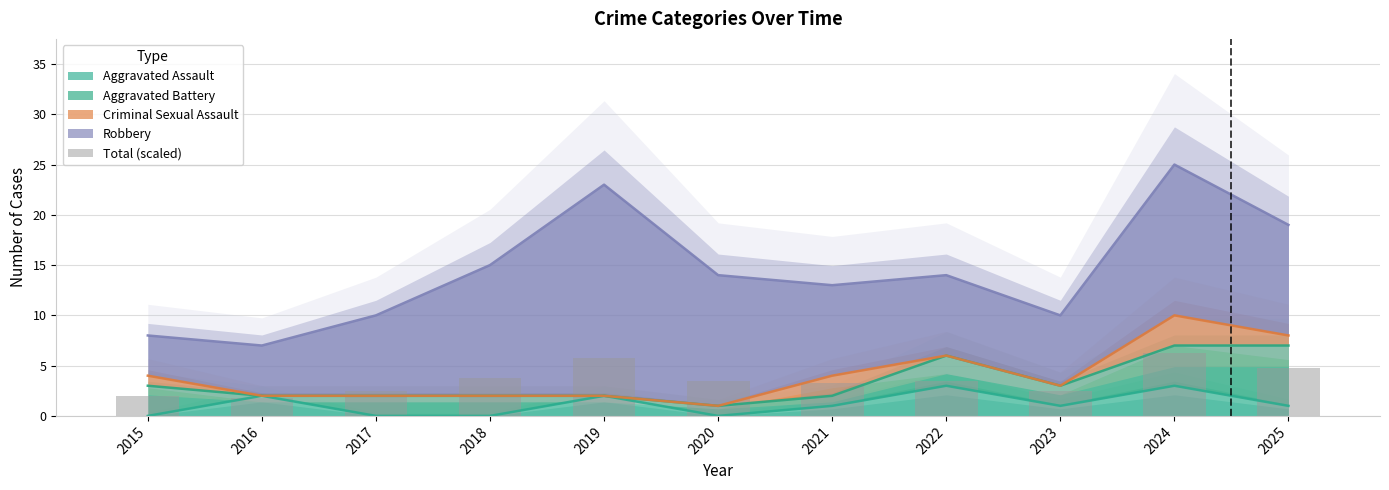

Does the chart contain any negative values?

No